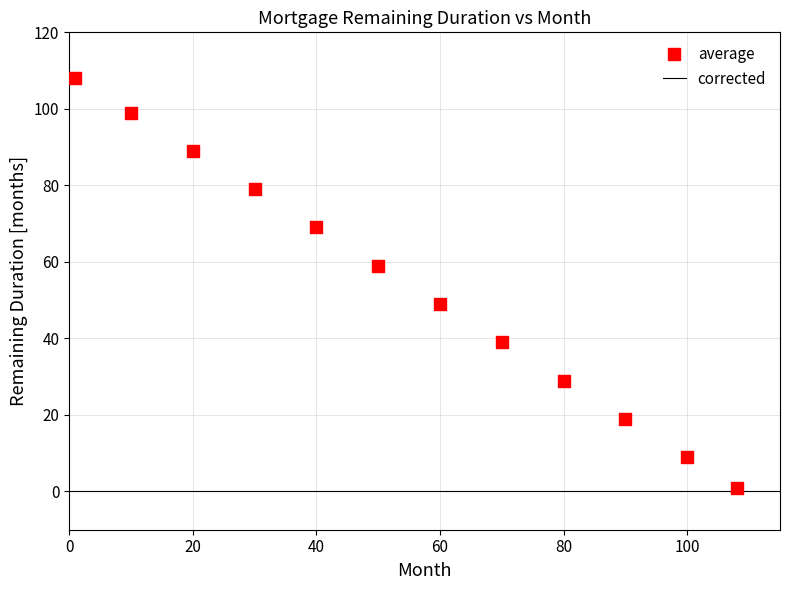

What is the range of X values (max minus min)?

107